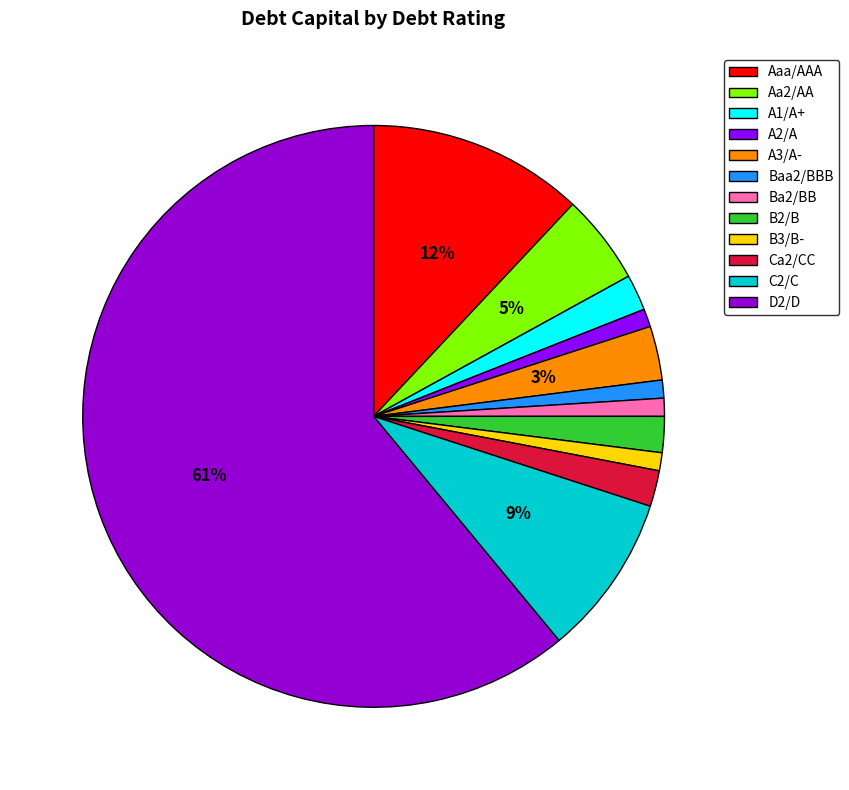

Do Ba2/BB and Ca2/CC together represent more than half of the pie?

No